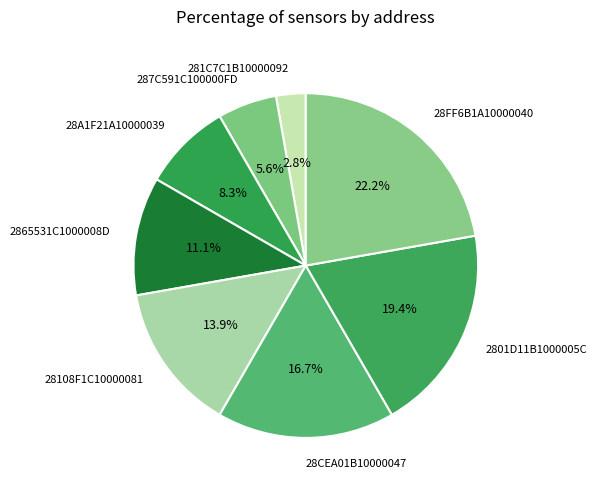

Between 287C591C100000FD and 2801D11B1000005C, which is larger?

2801D11B1000005C